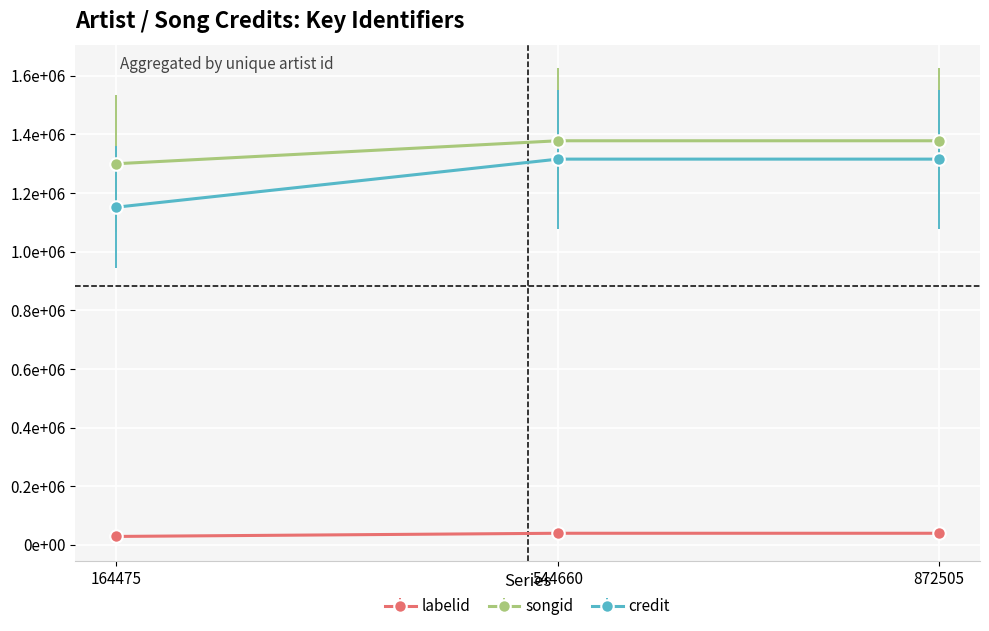

At which category does the chart reach its minimum across all series?

164475